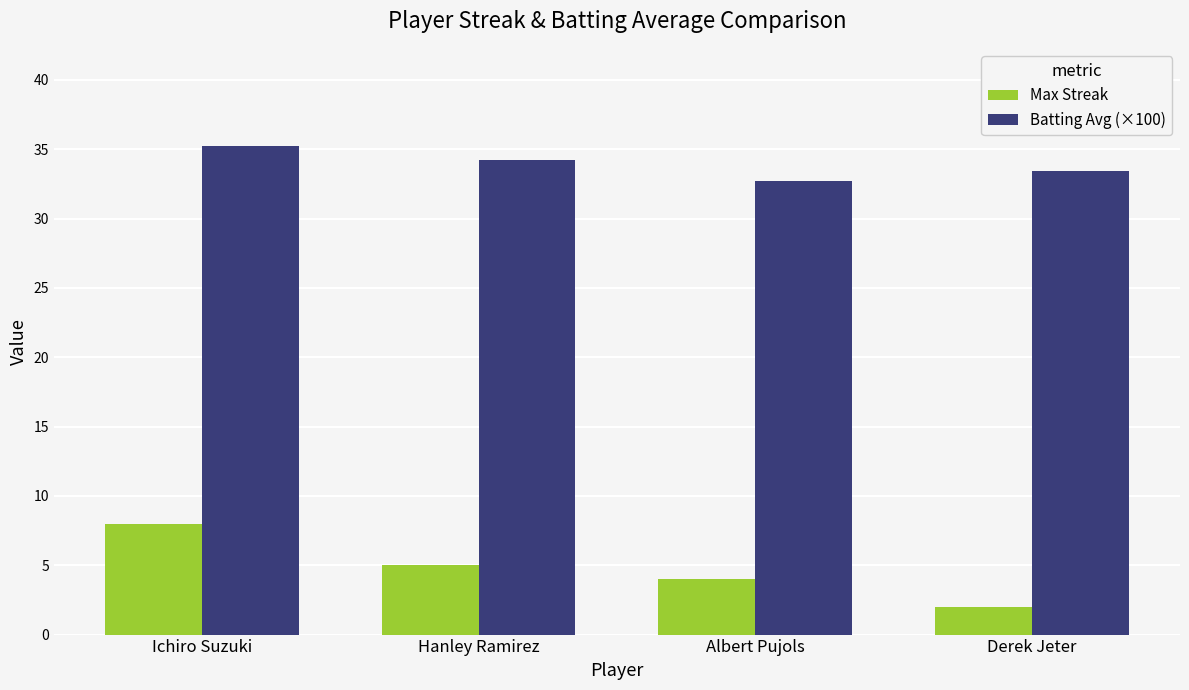

How many groups of bars are there?

4